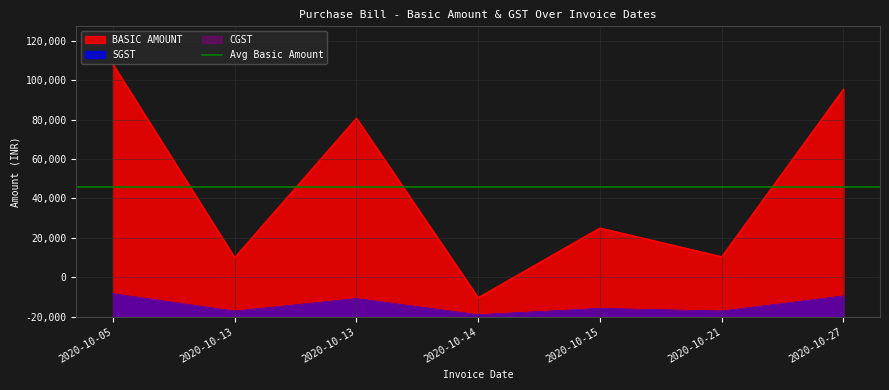

In CGST, how many points are higher than both neighbors (excluding endpoints)?

2